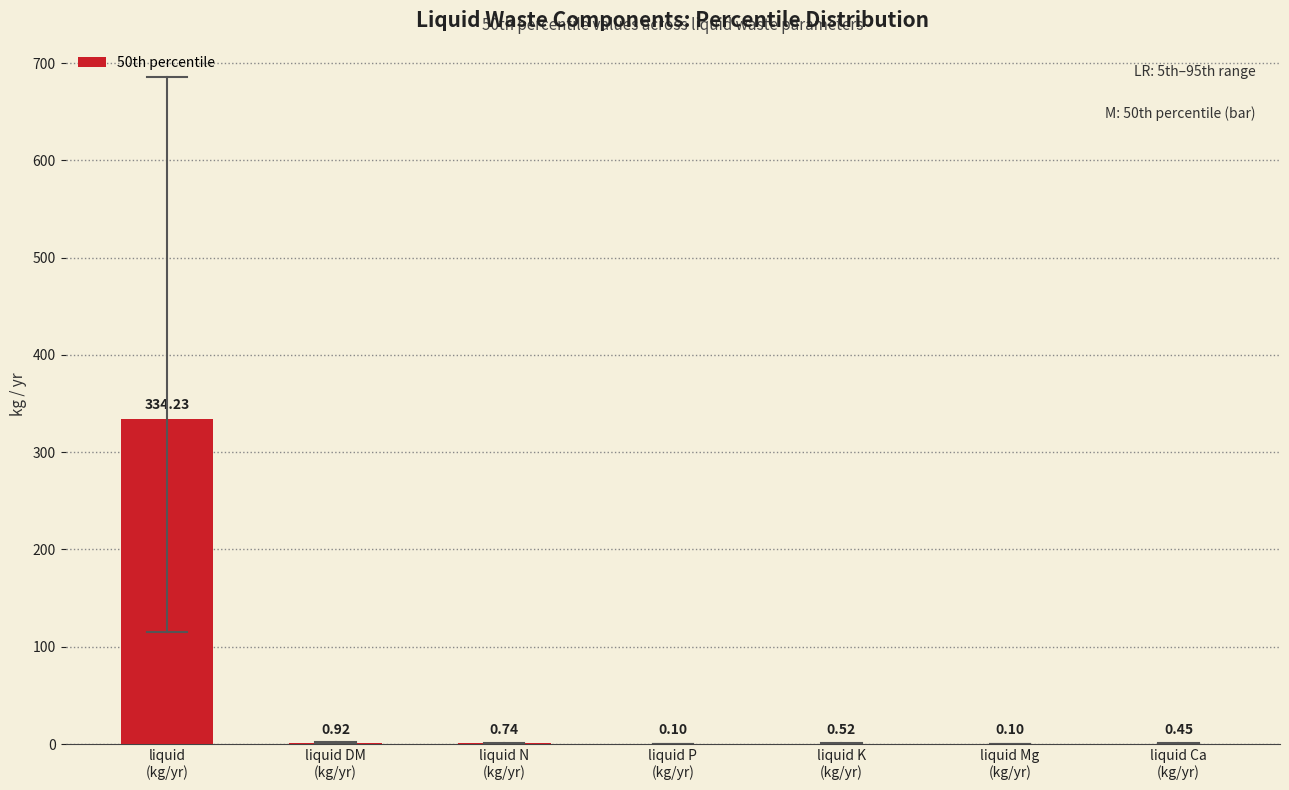

What is the sum of all values?

337.1